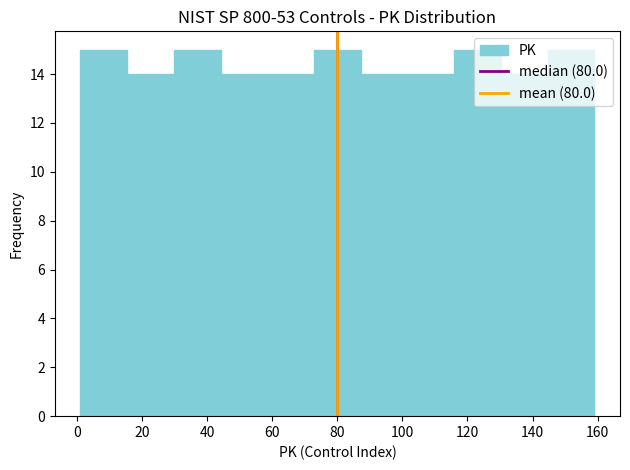

Reading left to right, list every bar in this chart as the range it spans on the x-axis followed by its height. Neither the bar edges nor the heights are printed on the chart, so give them approximately, as read against the axes.

2 to 16: 15
16 to 30: 14
30 to 44: 15
44 to 58: 14
58 to 72: 14
72 to 88: 15
88 to 102: 14
102 to 116: 14
116 to 130: 15
130 to 144: 14
144 to 160: 15